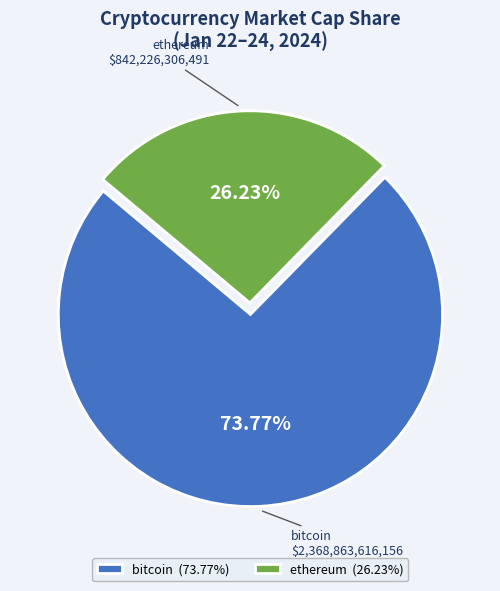

What is the total percentage of bitcoin and ethereum?

100.0%